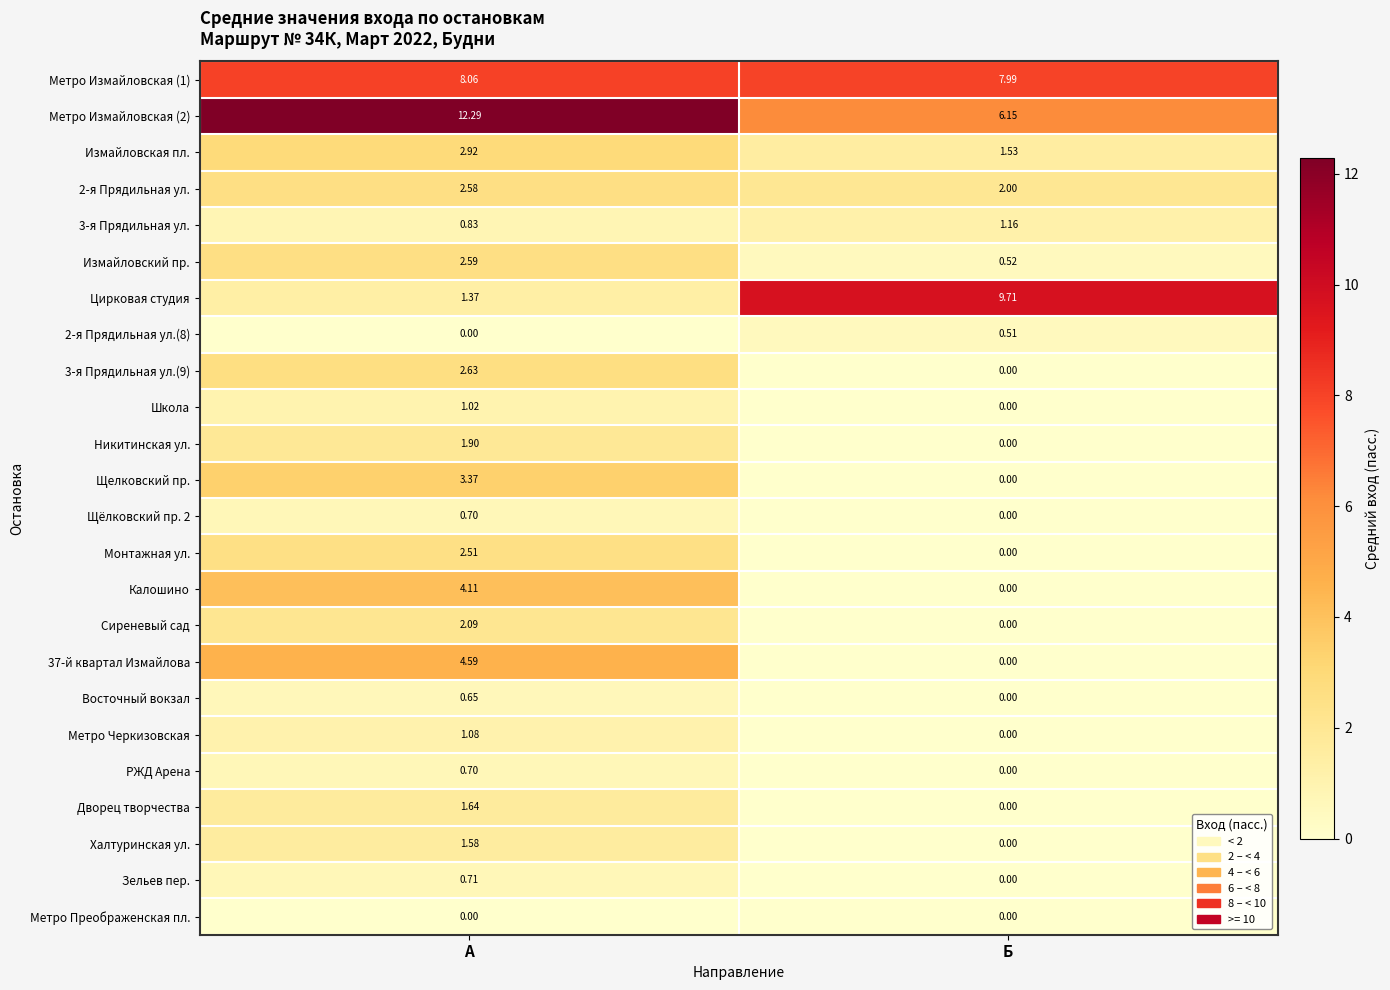

Where does the Щелковский пр. series first go above 3?

А